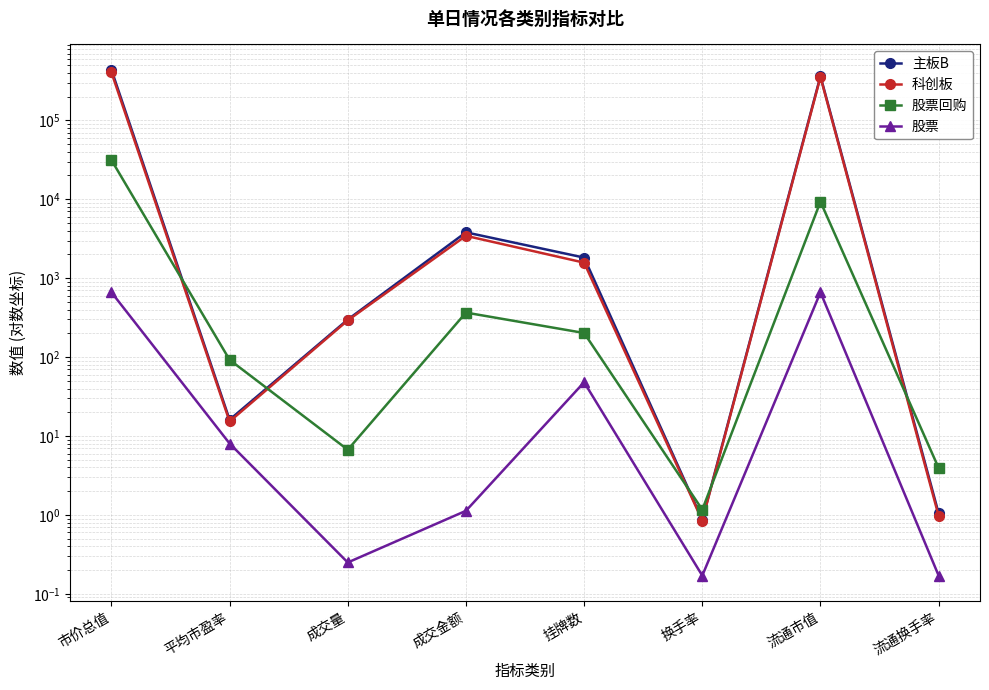

True or false: 主板B and 科创板 intersect in this chart.

False